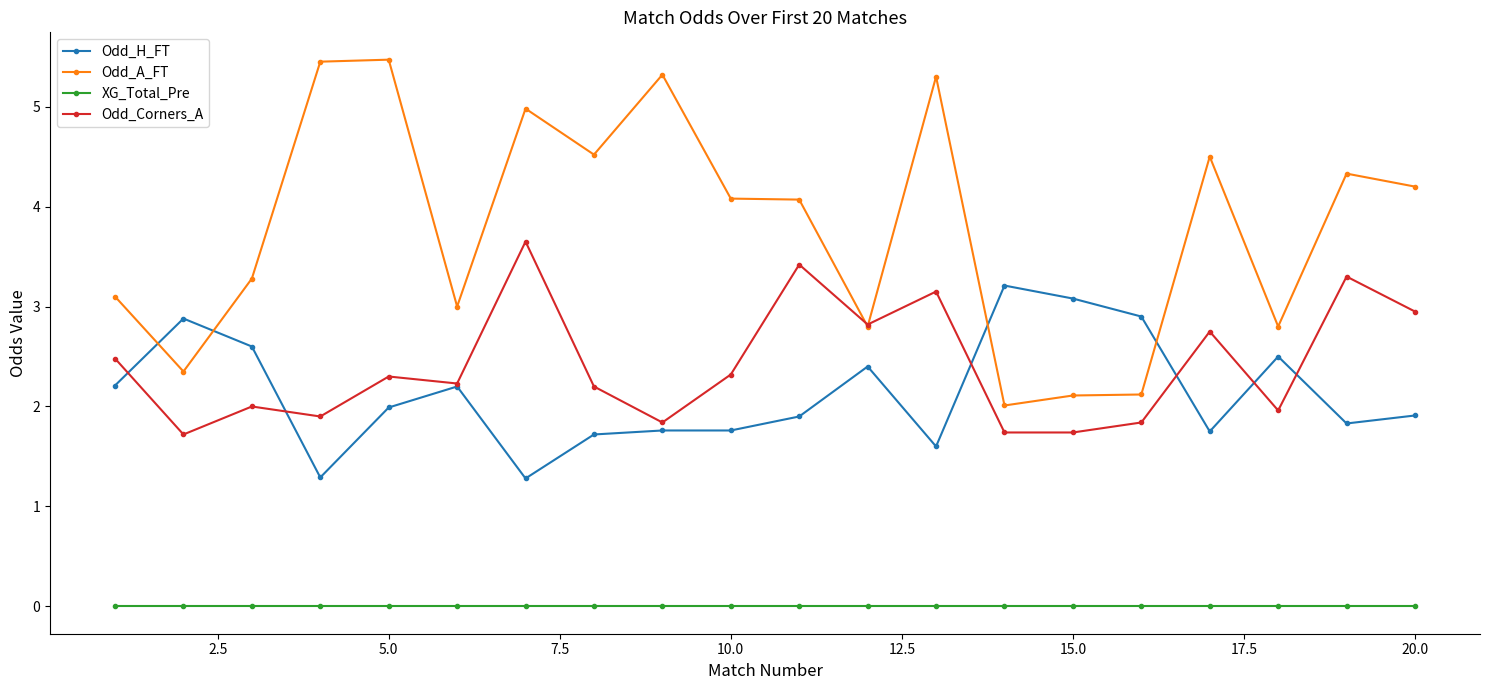

What is the value of the Odd_H_FT point at the 6th from the left?

2.2